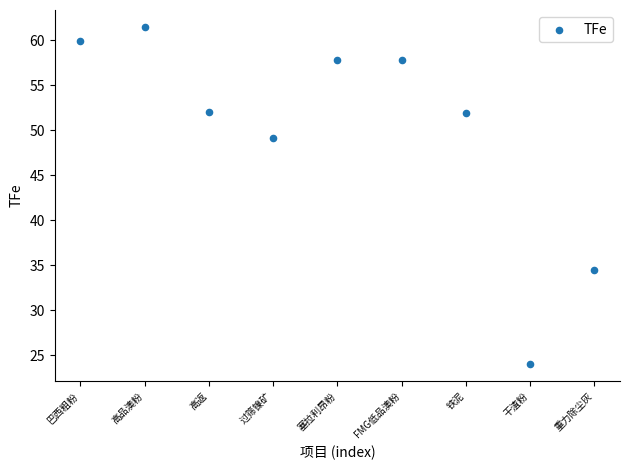

What is the range of Y values (max minus min)?

37.5